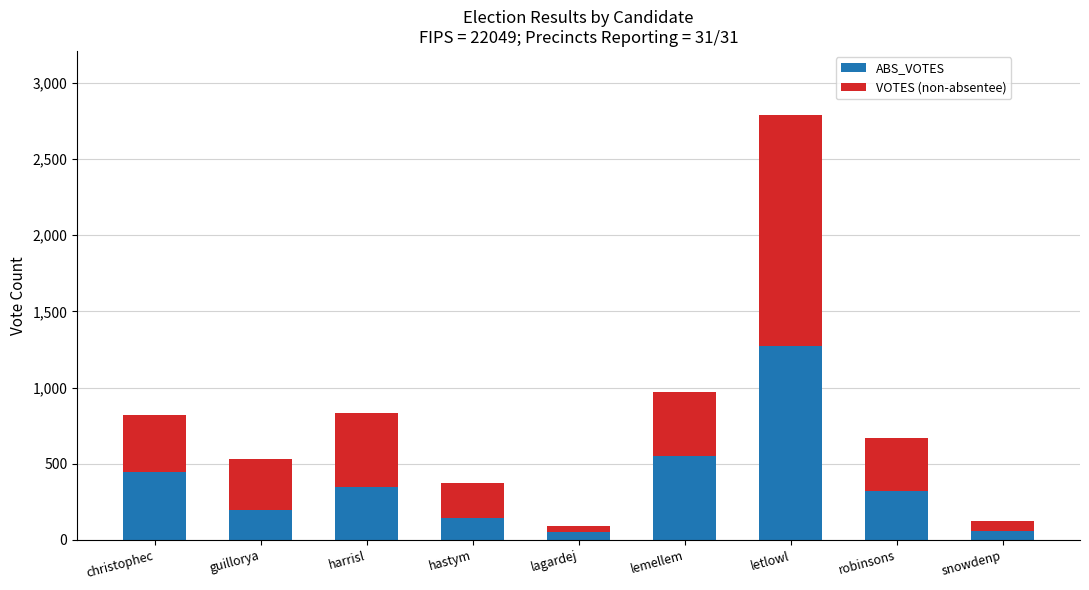

Does the chart contain stacked bars?

Yes